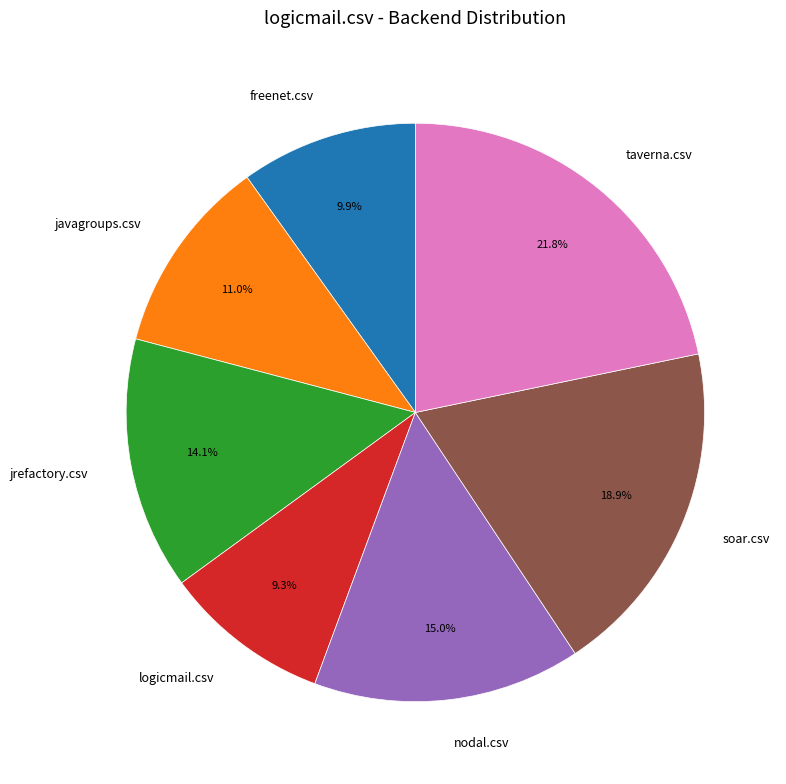

What is the largest slice in the pie chart?

taverna.csv